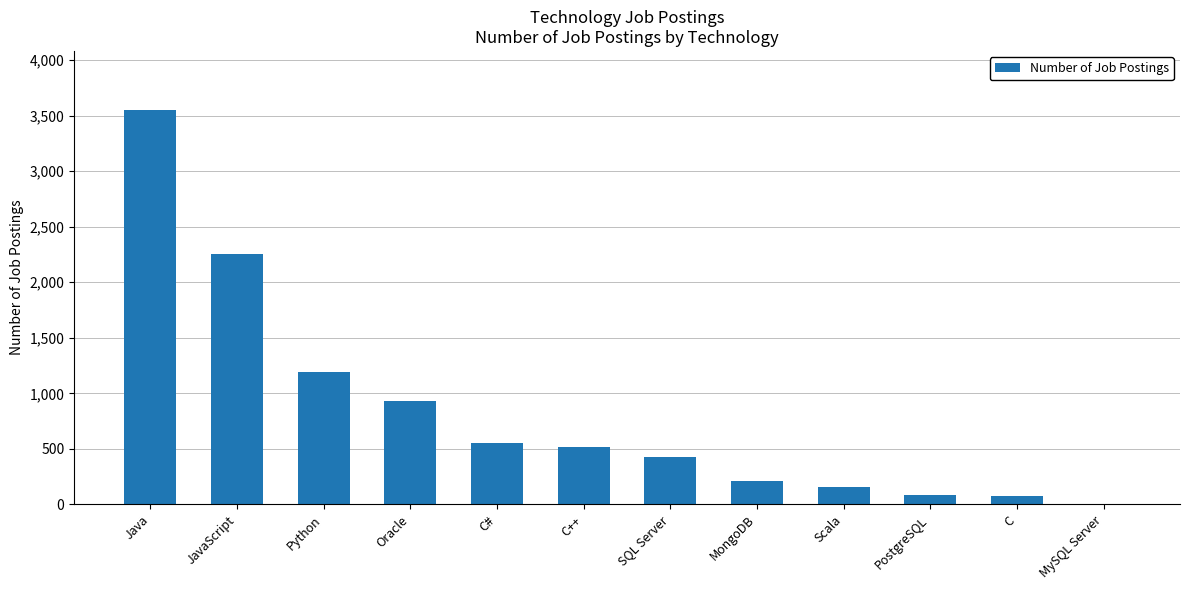

Which has a higher value, MySQL Server or Java?

Java